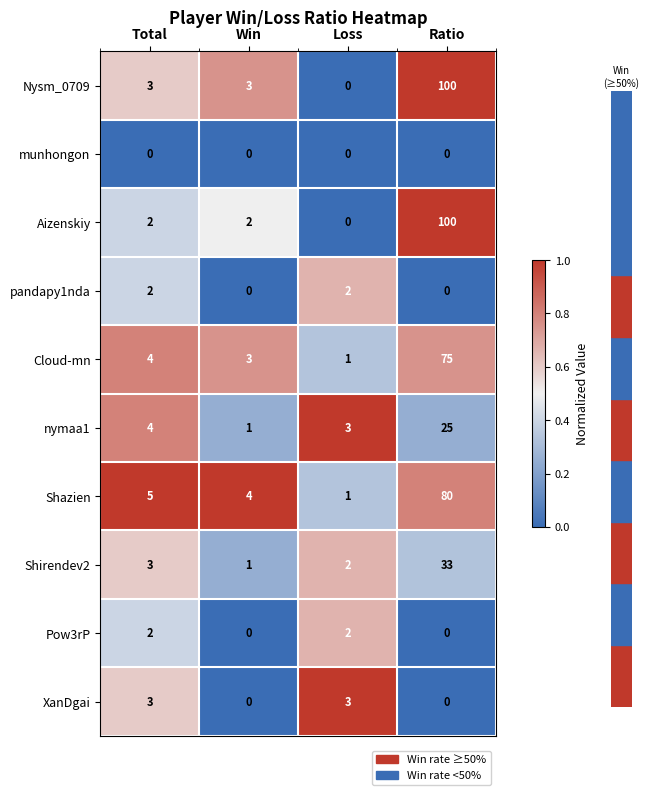

Which series changed the most between Total and Loss?

Shazien